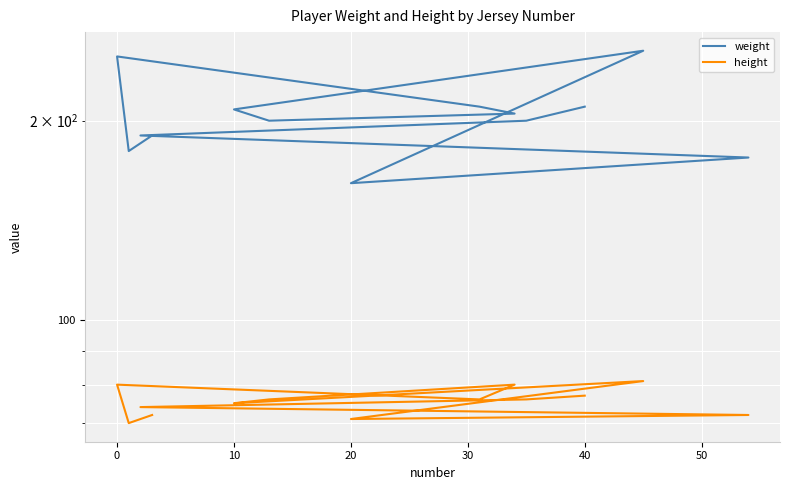

What is the maximum value shown in the chart?

255